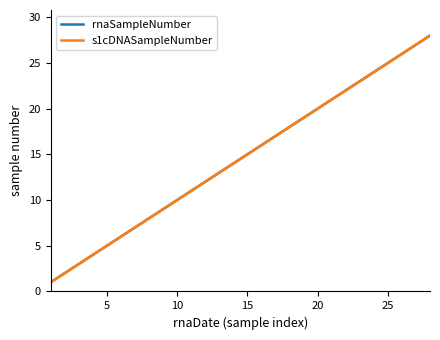

At how many categories does at least one series exceed 14?

14